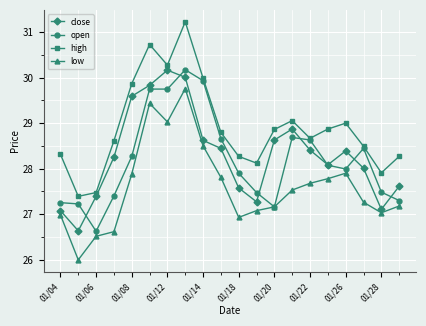

After their last crossing, which series has the higher values: close or open?

close